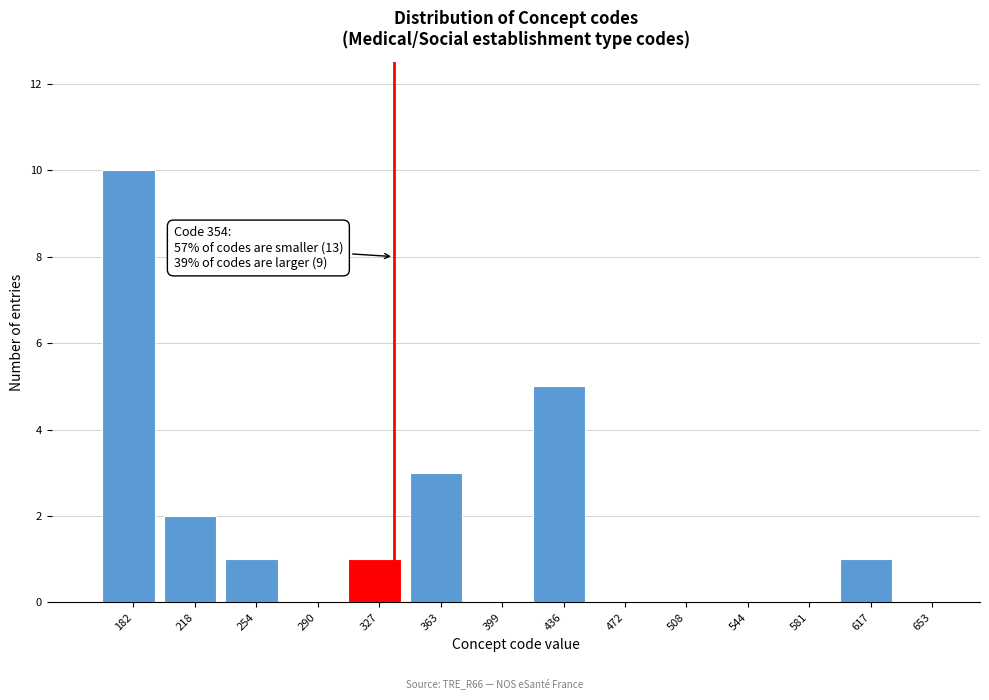

Reading right to left, what are all the values shown in this chart?

653=0	617=1	581=0	544=0	508=0	472=0	436=5	399=0	363=3	327=1	290=0	254=1	218=2	182=10